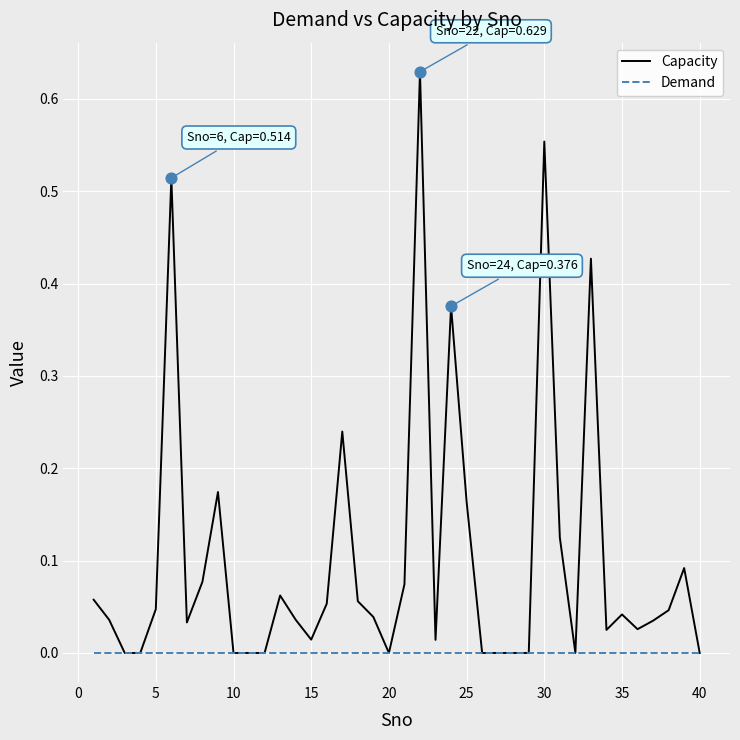

Which series has the largest total across all categories?

Capacity